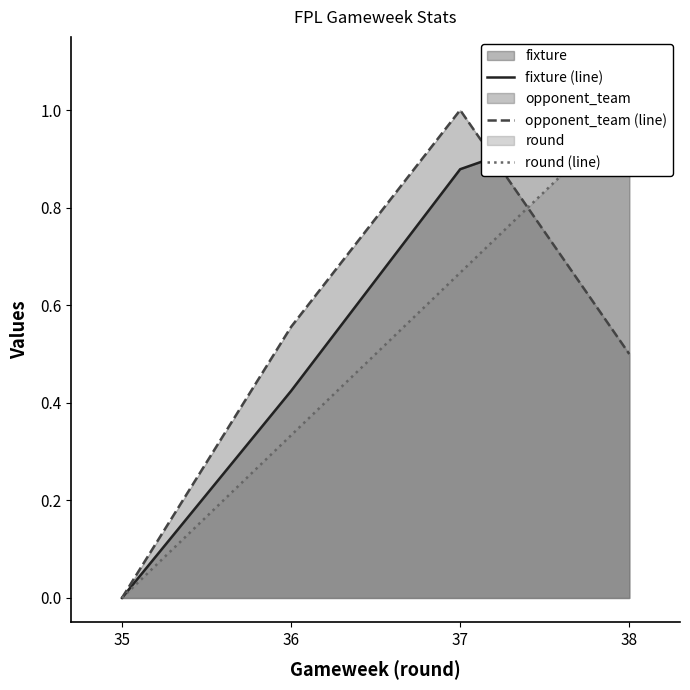

What is the average value of the round (line) series?

0.5